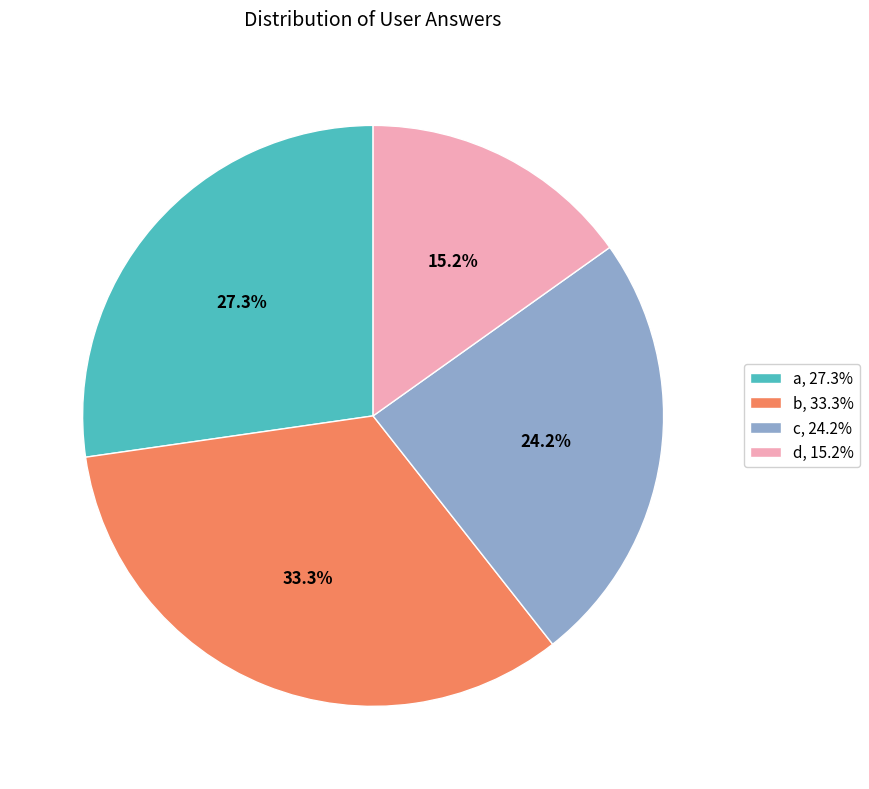

To the nearest percent, what is the difference between the largest and smallest slice percentages?

18%